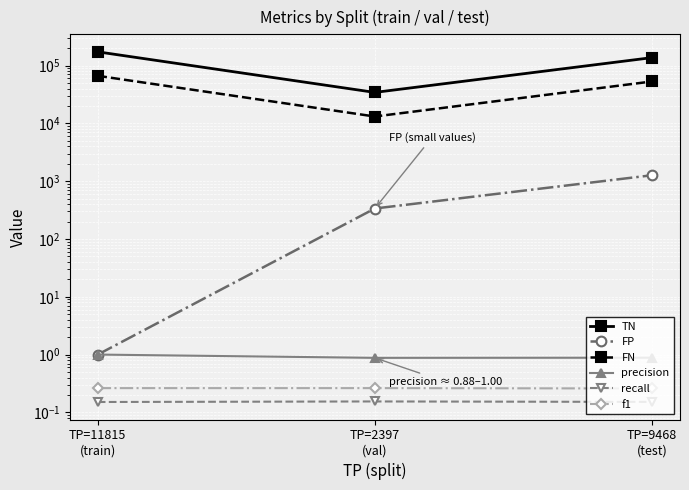

Rank the series at TP=11815
(train) from highest to lowest value.

TN, FN, FP, precision, f1, recall